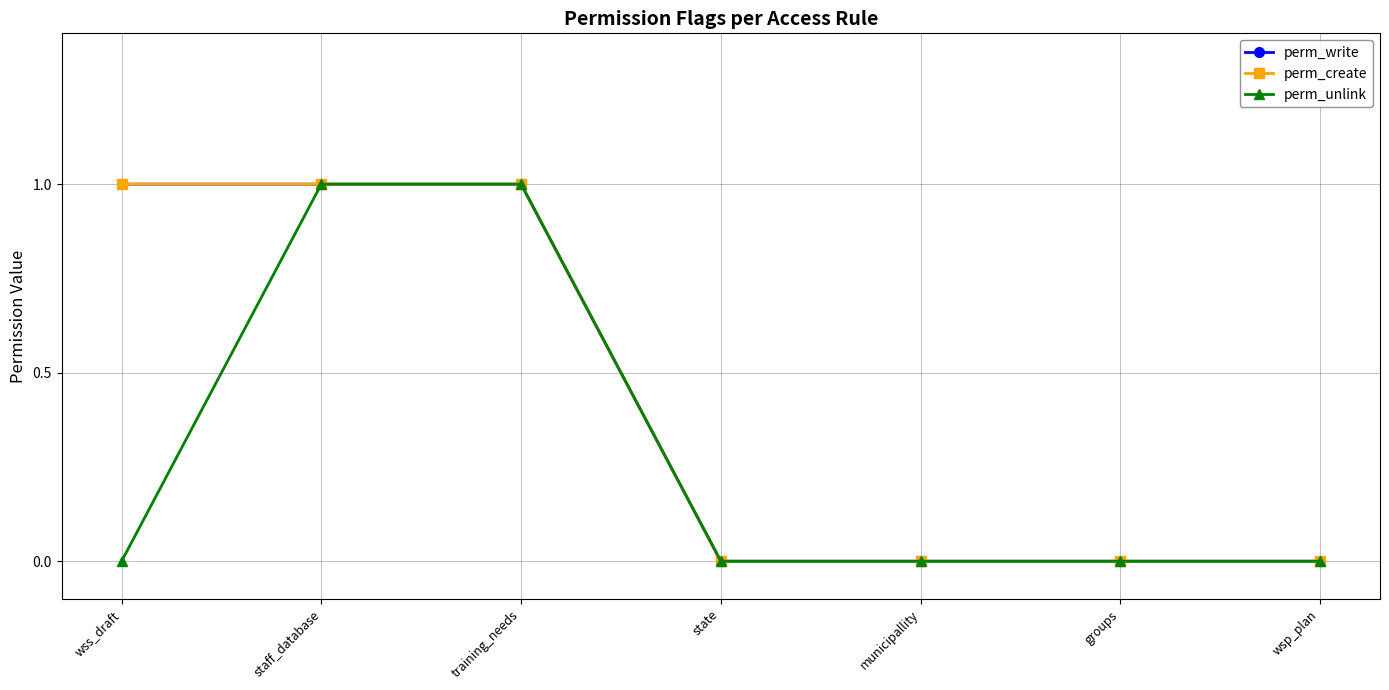

Does the chart have visible grid lines?

Yes